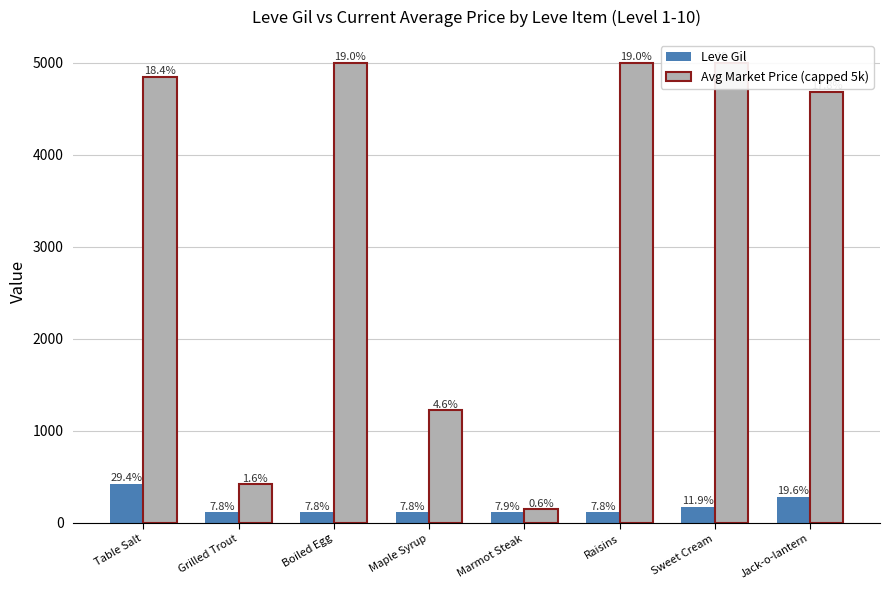

Between Boiled Egg and Marmot Steak, which series saw the biggest shift?

Avg Market Price (capped 5k)